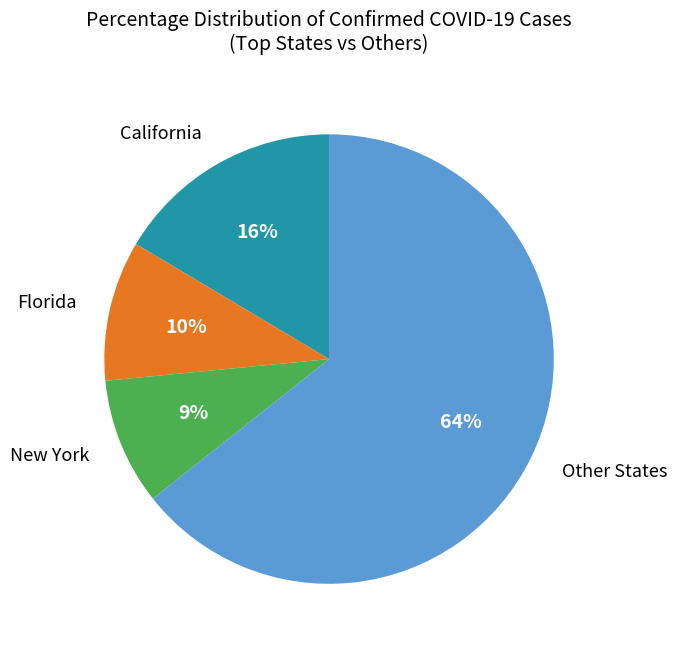

How many slices are in this pie chart?

4